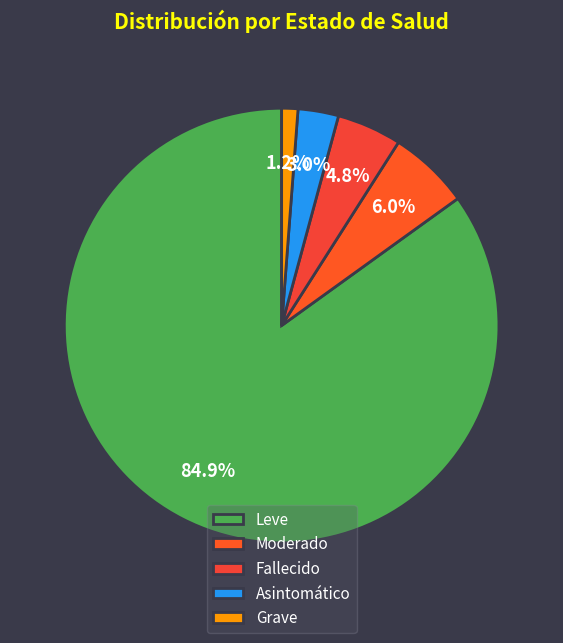

Which has a higher value, Asintomático or Leve?

Leve